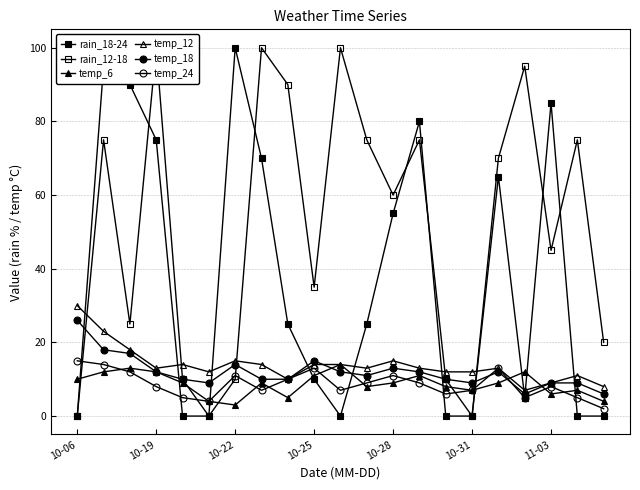

True or false: temp_6 has a value of 2 at 10-28.

False